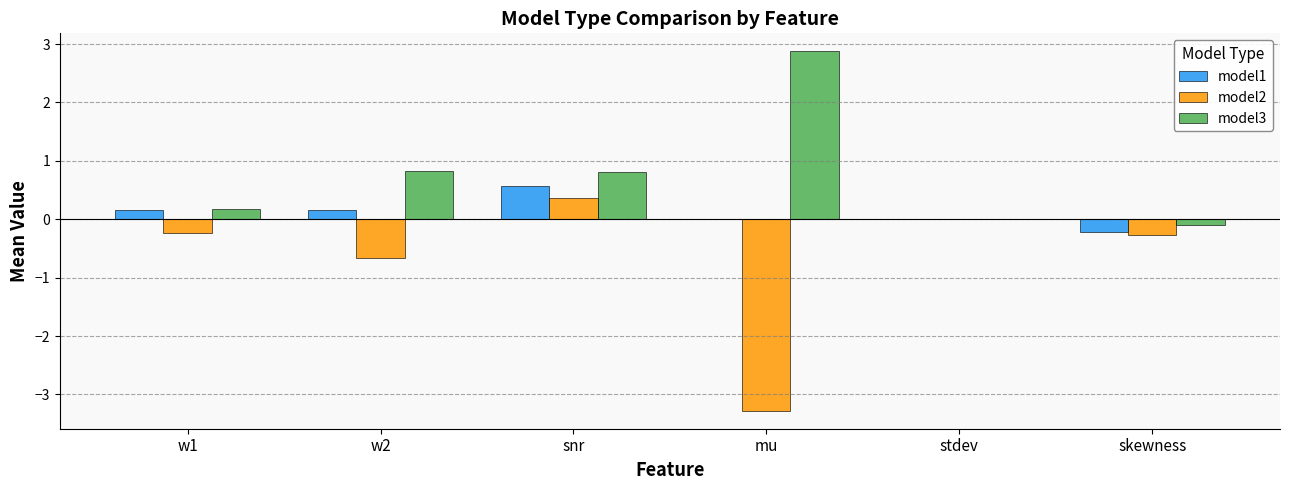

Count the number of data series in this chart.

3